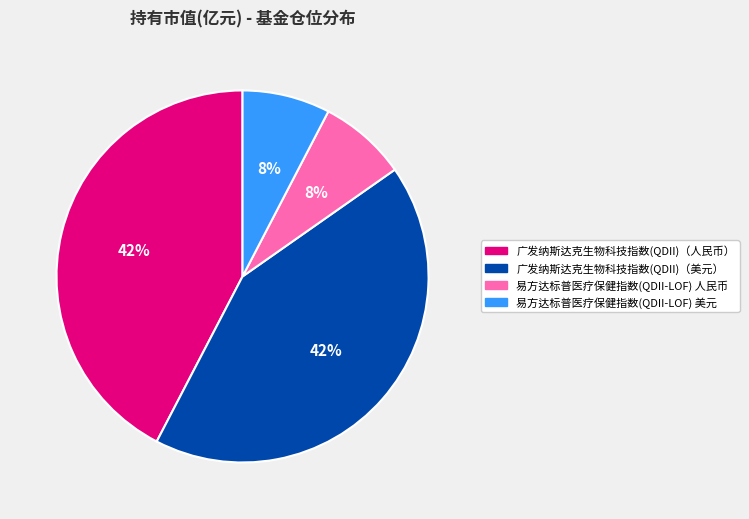

Is there any slice that represents more than half of the pie?

No